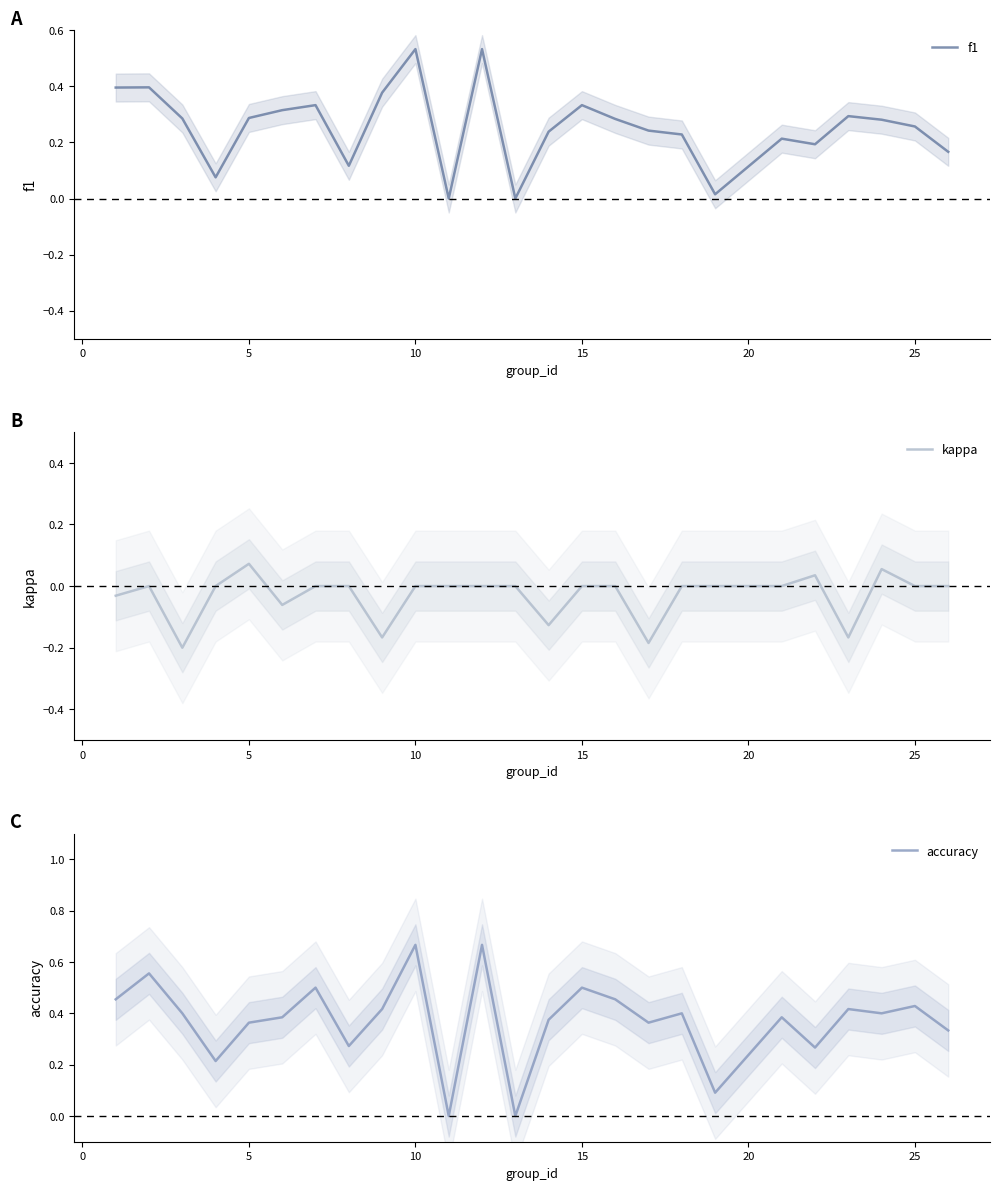

Rank the series by their maximum value, from lowest to highest.

kappa, f1, accuracy